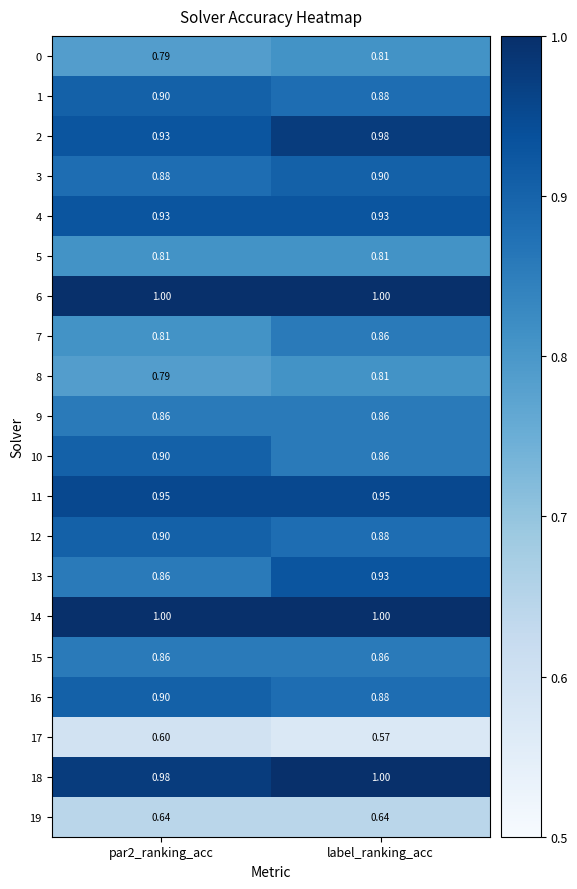

At how many categories does at least one series exceed 0?

2